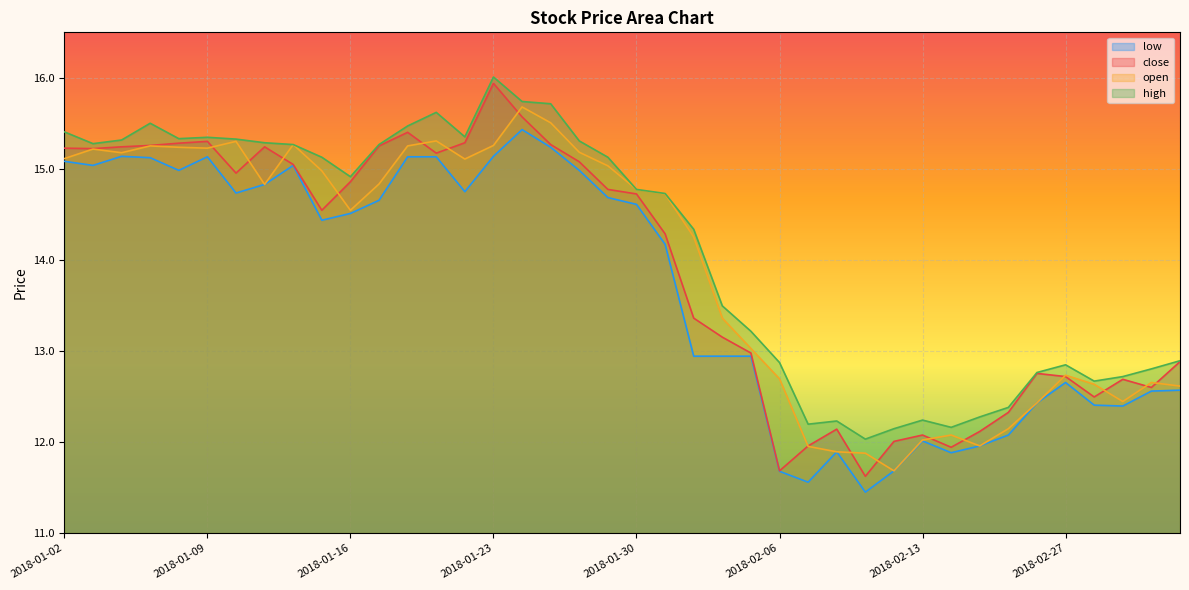

What is the total value across all series at 2018-01-25?

61.7